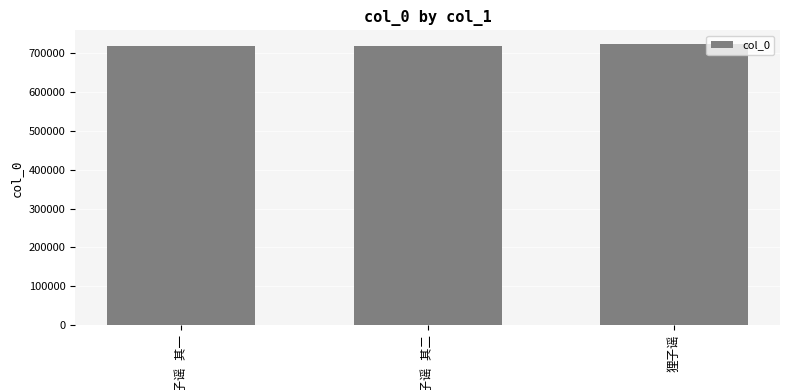

Count the number of data series in this chart.

1